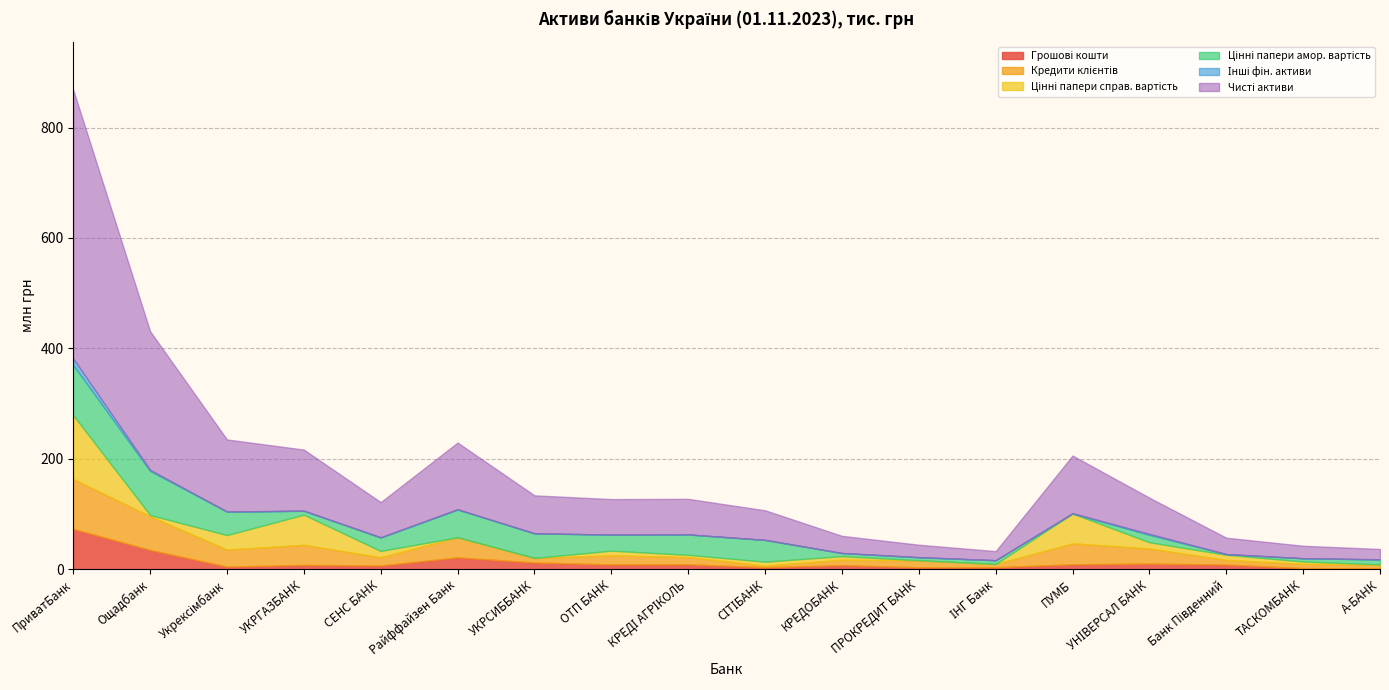

What is the sum of all Чисті активи values?

1724723857.8